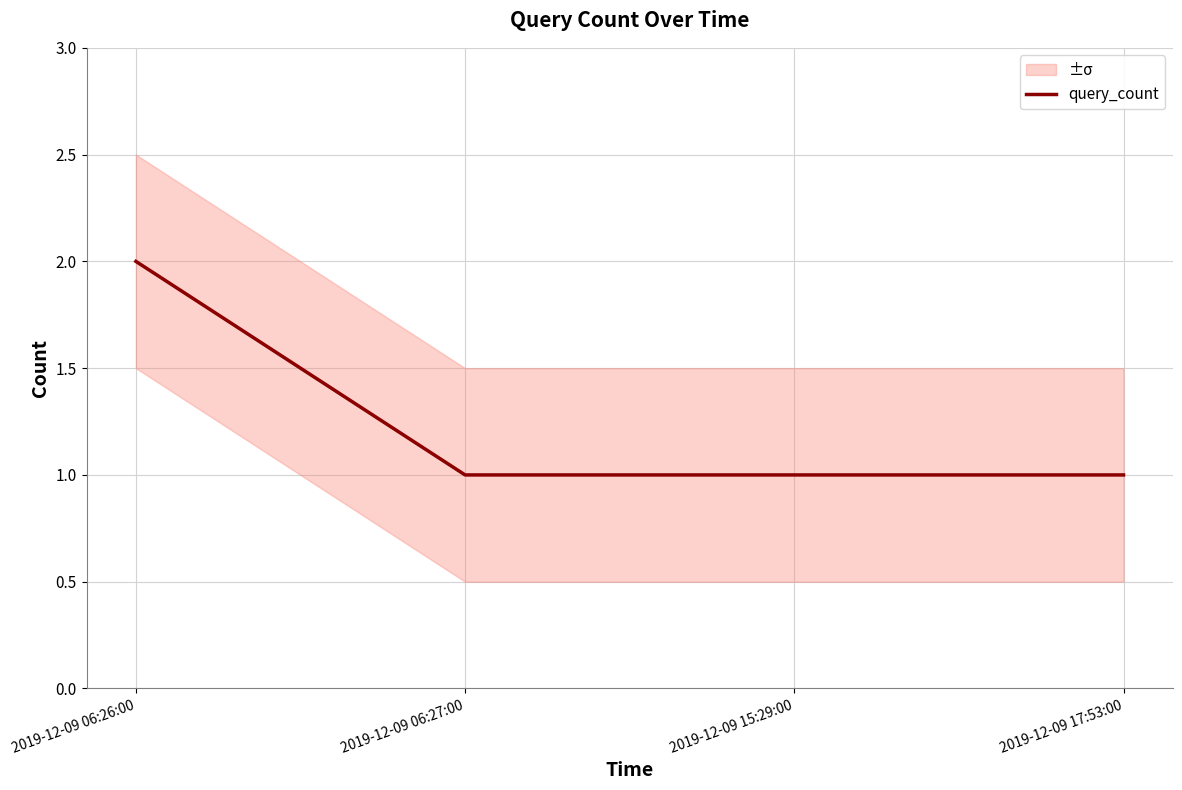

How many values are between 1 and 2?

4